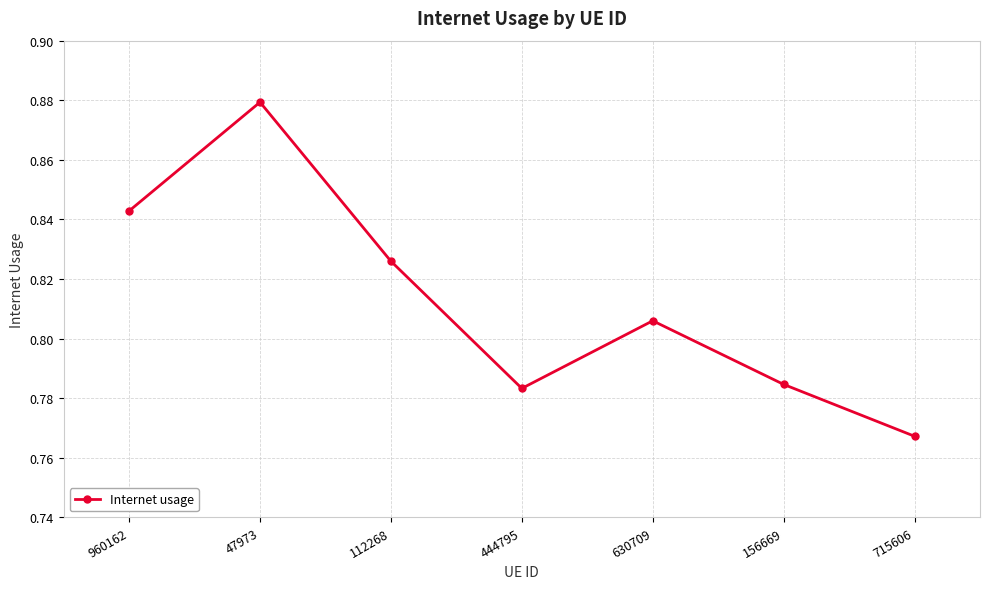

Rank the categories by value from lowest to highest.

715606, 444795, 156669, 630709, 112268, 960162, 47973